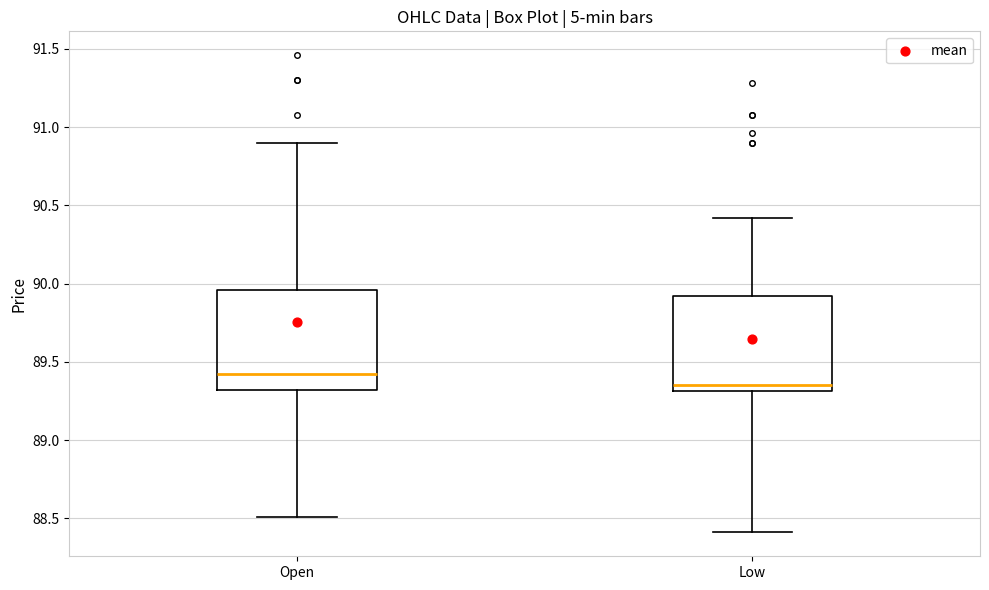

Where is the upper edge of the box for Open on the y-axis? The values are not printed on the chart, so give them approximately, as read against the axis.

89.95